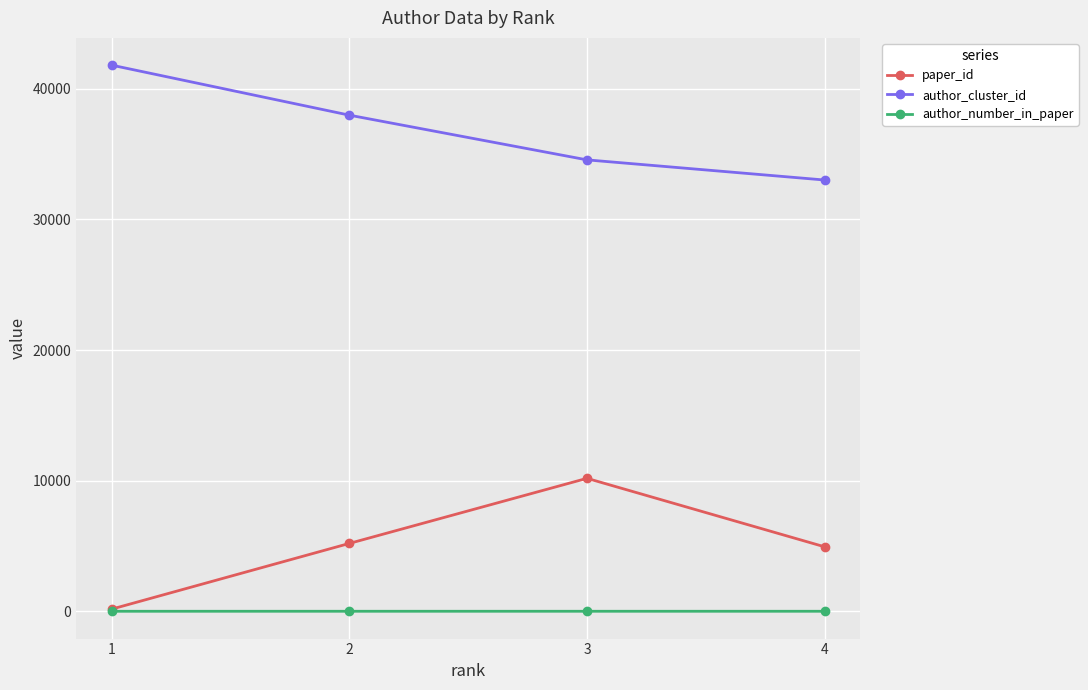

What is the total value across all series at 2?

43180